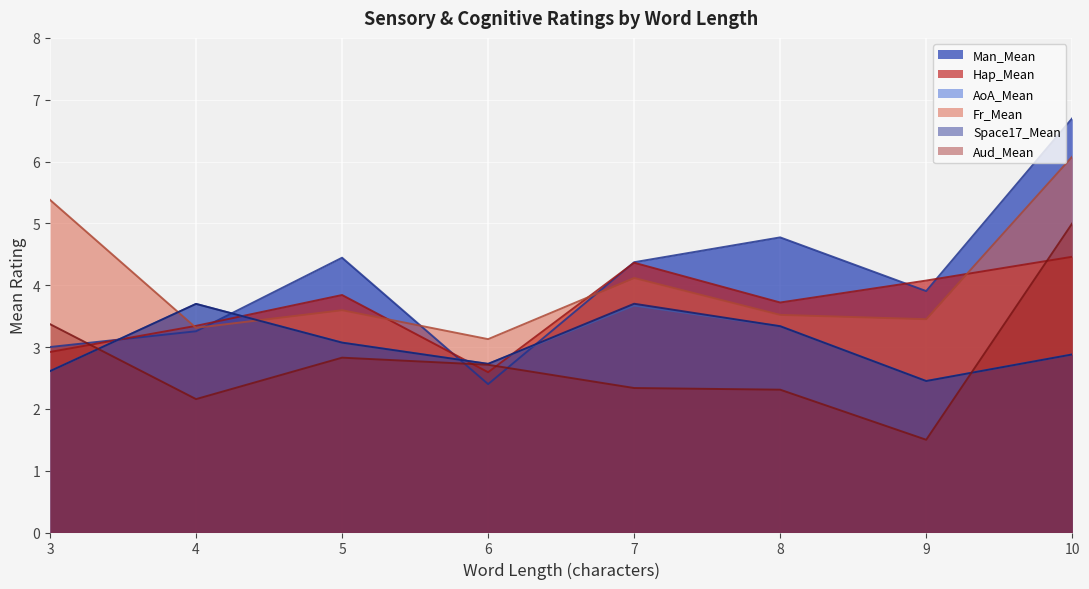

How many lines are shown in the chart?

6